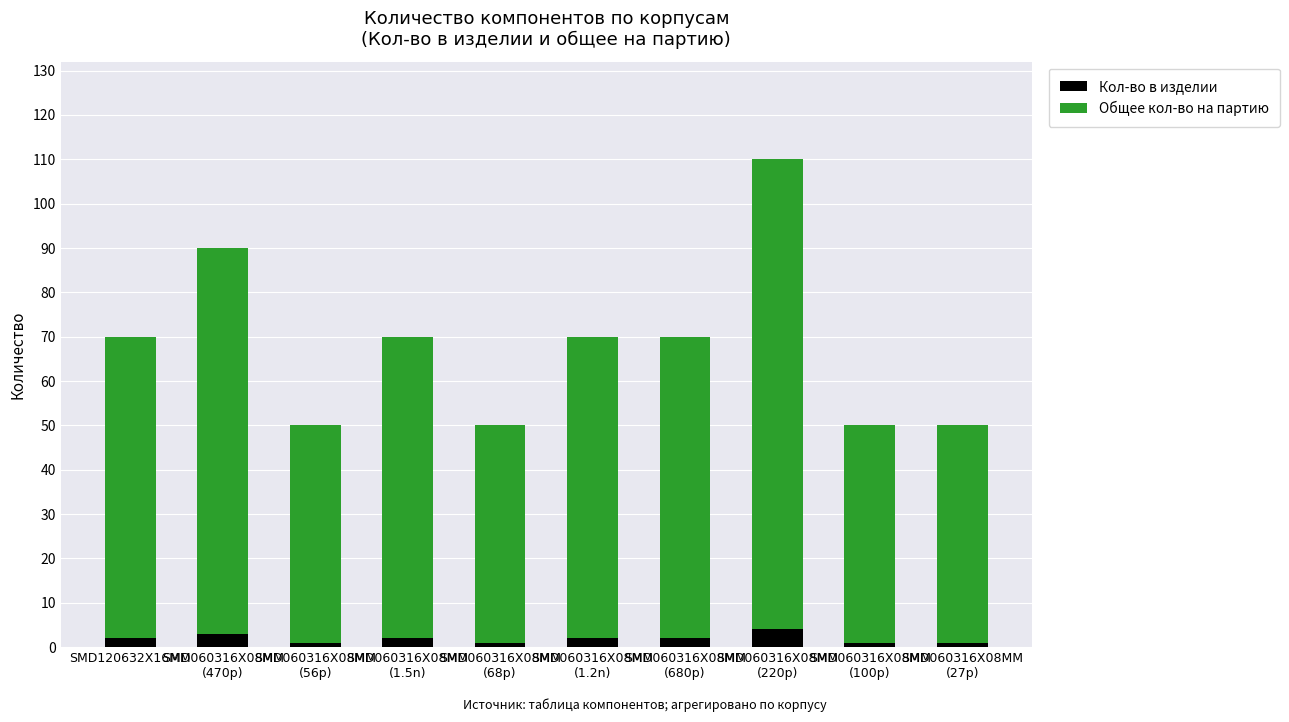

What is the difference between the maximum and minimum values in the Кол-во в изделии series?

3